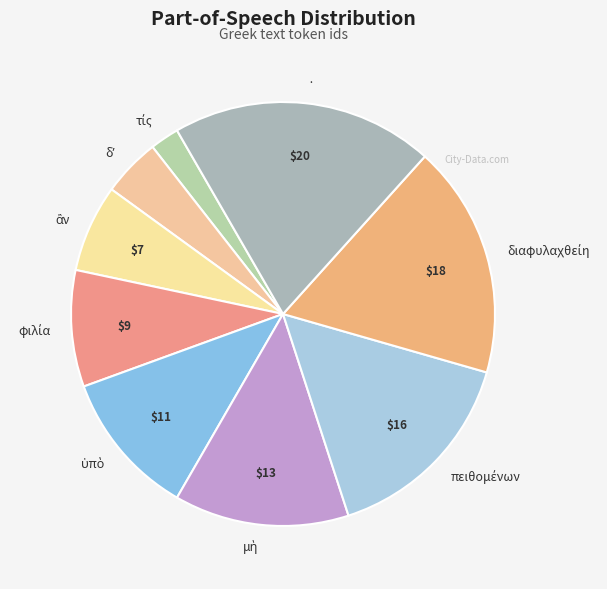

How many segments does this pie chart have?

9